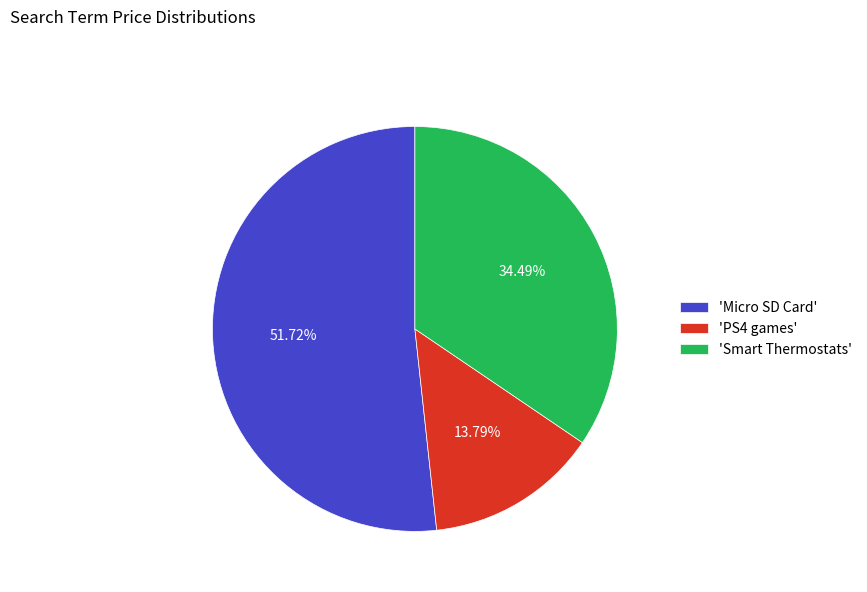

How many slices are in this pie chart?

3